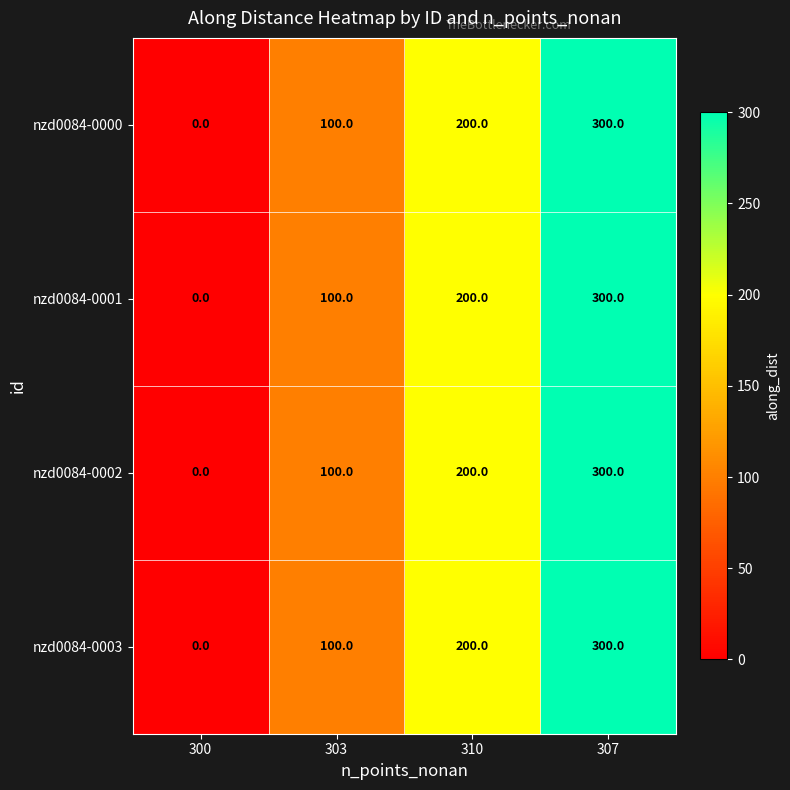

Is it true that nzd0084-0003 equals 171 at 303?

False